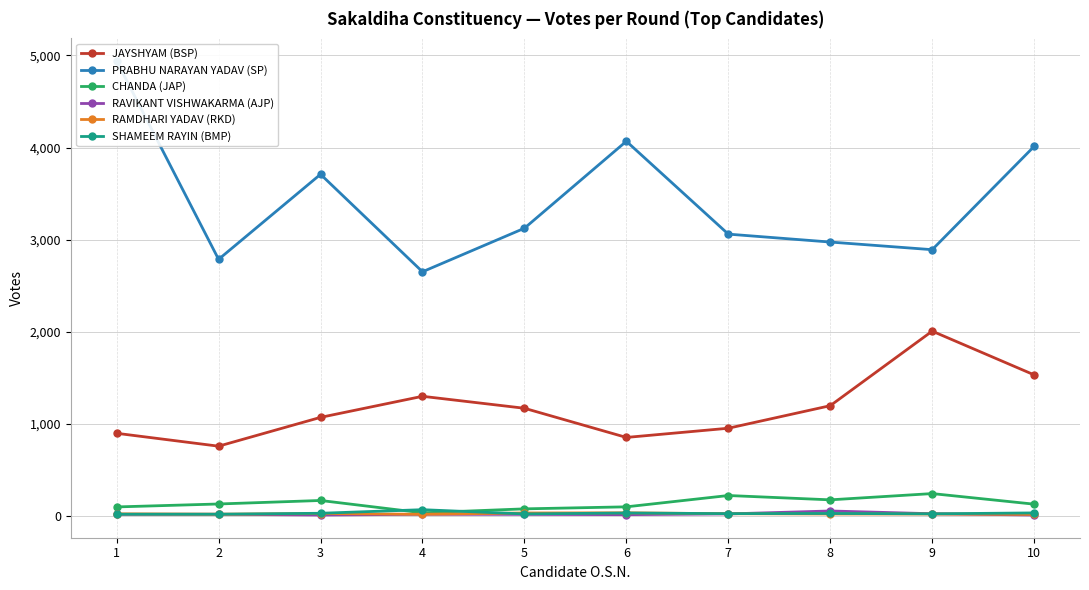

At which label does CHANDA (JAP) reach its minimum?

4